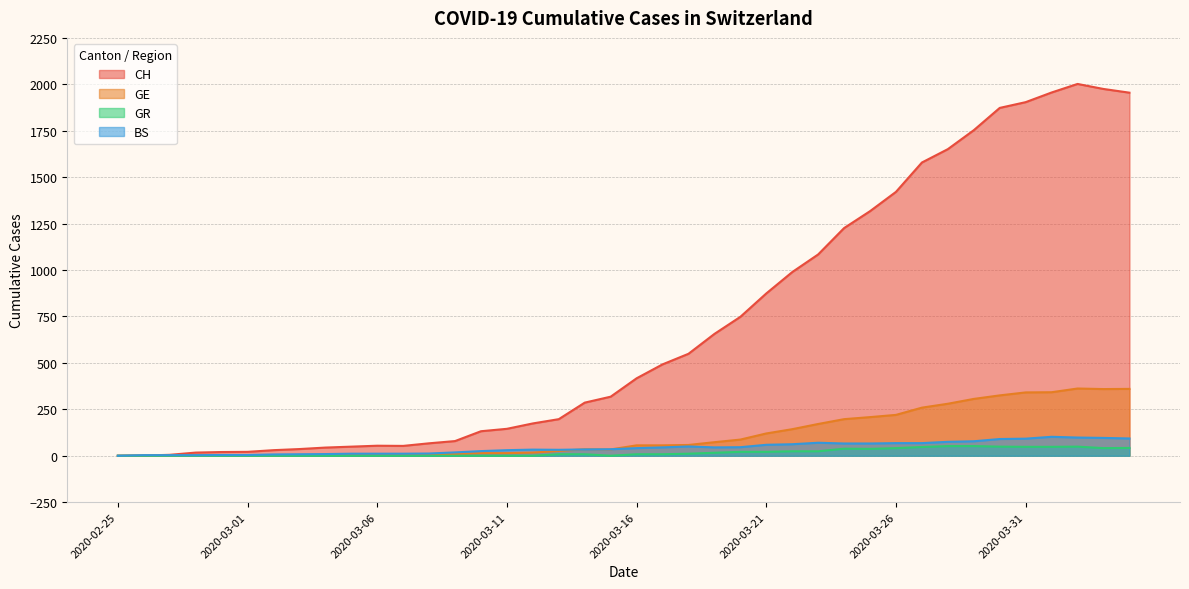

Which has a higher value, 2020-04-03 or 2020-03-10?

2020-04-03